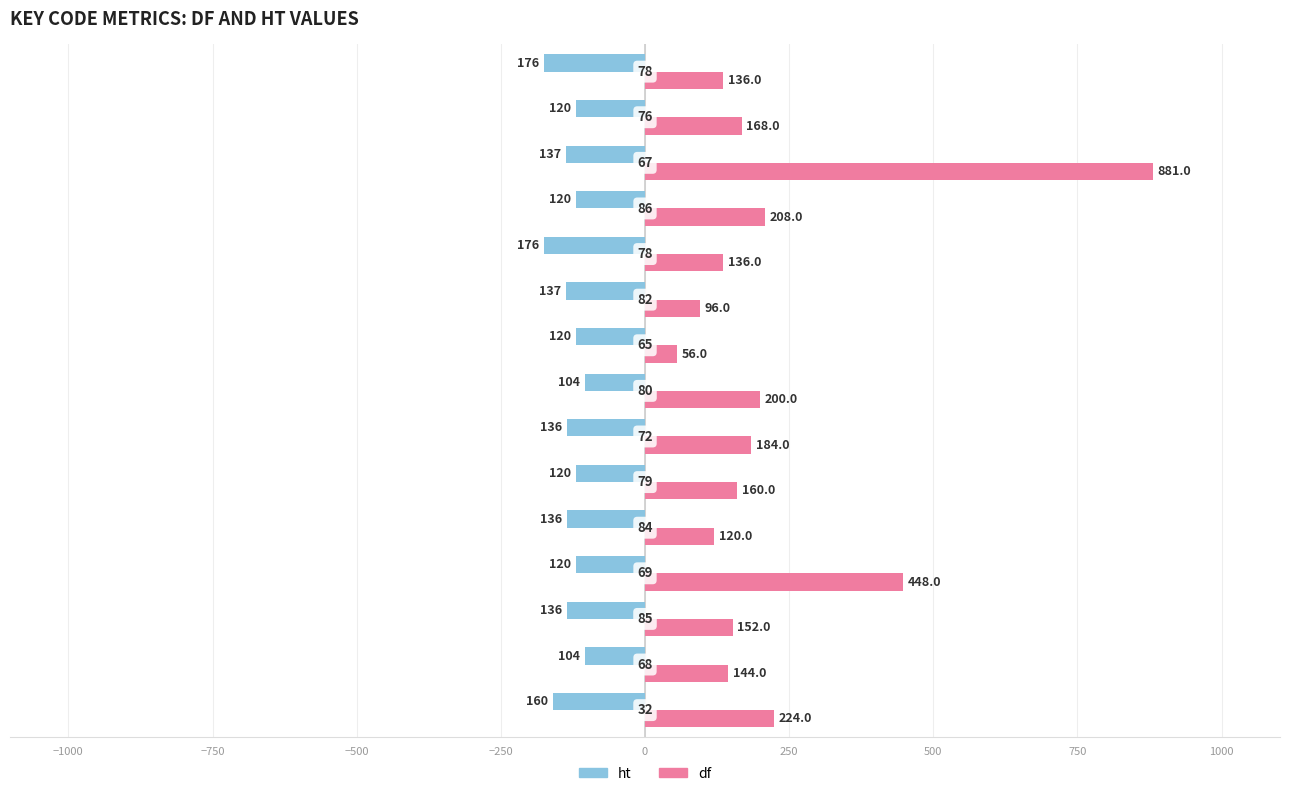

What is the difference between the maximum and second lowest values in the ht series?

72